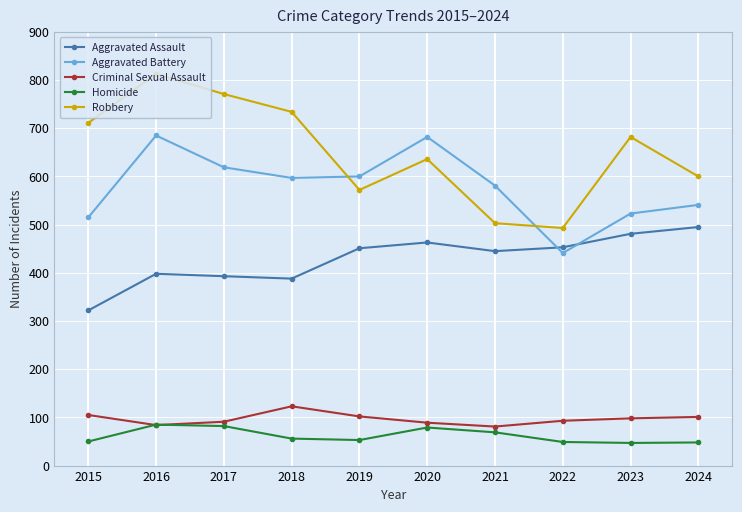

What are all the series names shown in the legend?

Aggravated Assault, Aggravated Battery, Criminal Sexual Assault, Homicide, Robbery